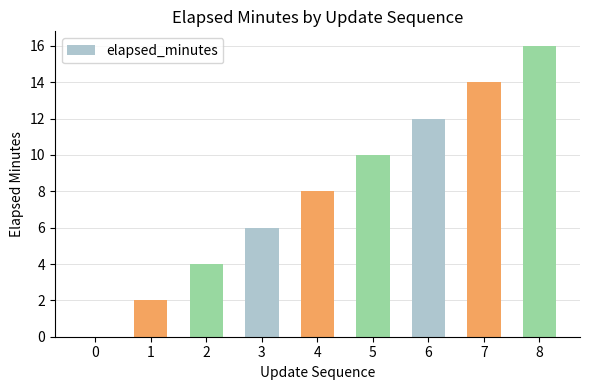

Reading left to right, transcribe all the data shown in this chart.

0=0	1=2	2=4	3=6	4=8	5=10	6=12	7=14	8=16